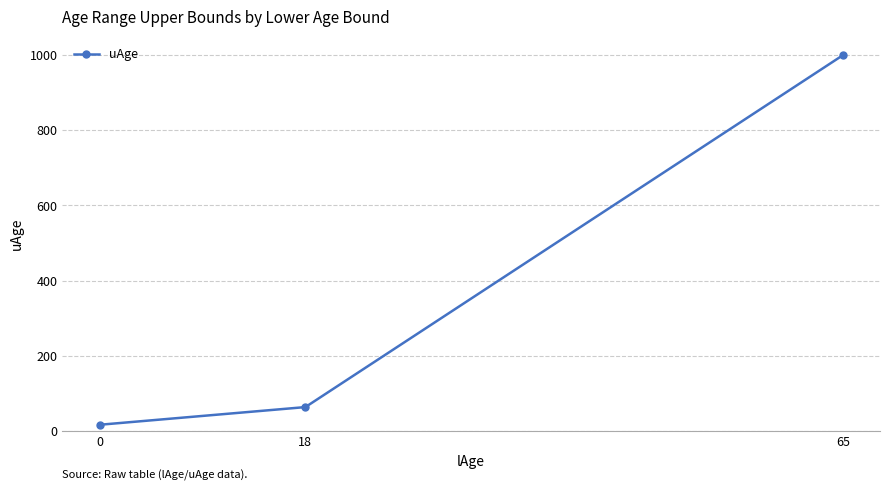

What is the value of the 3rd point from the left?

999